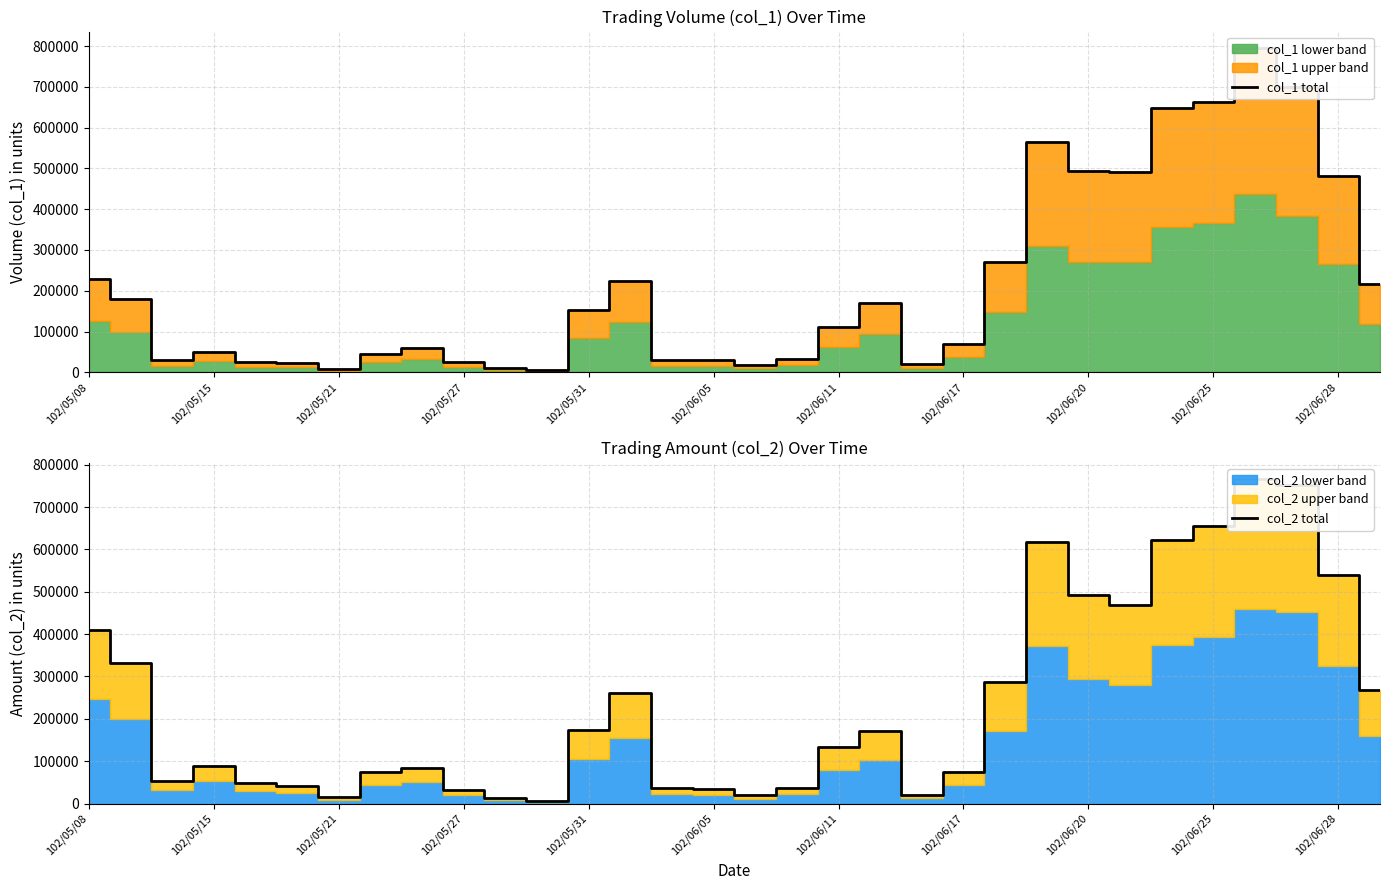

What is the average value of the col_1 total series?

214719